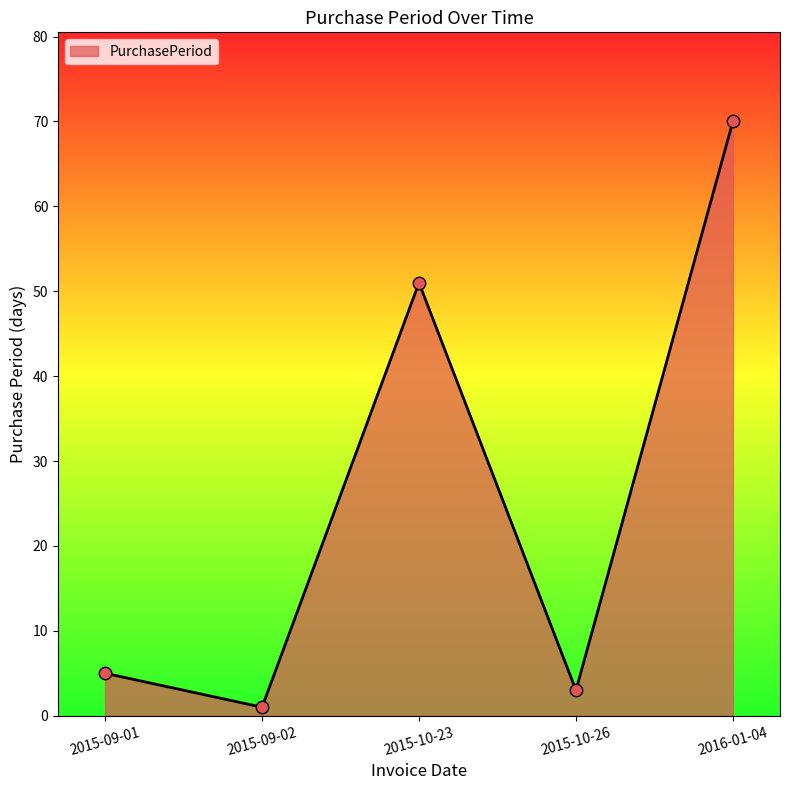

What is the ratio of the value at 2015-10-23 to the value at 2015-10-26?

17.0